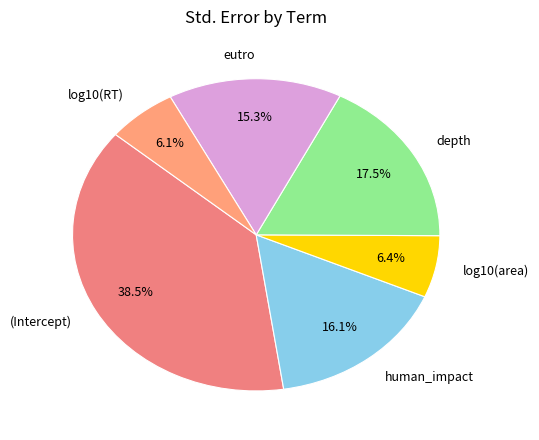

What portion of the pie excludes eutro?

84.7%